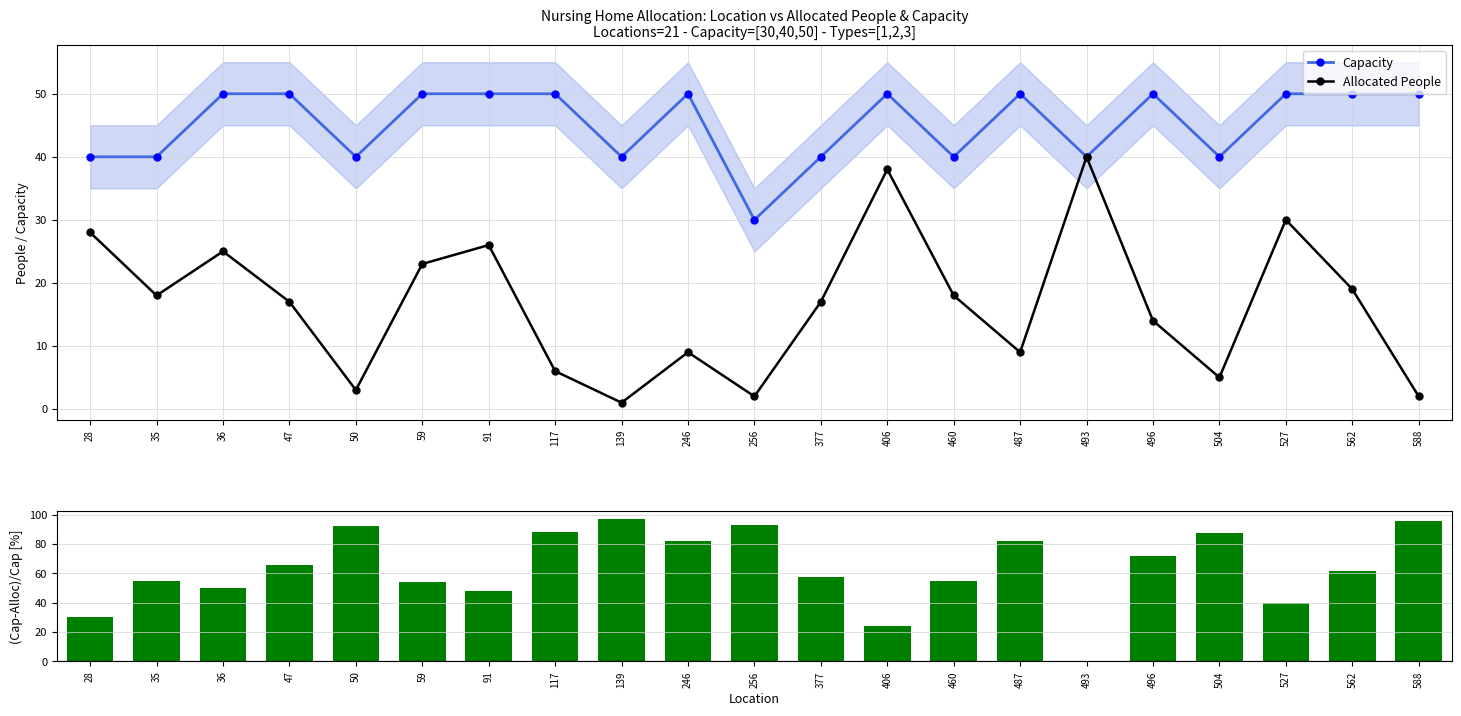

The (Cap-Alloc)/Cap [%] series shows 92.5 at 50. True or false?

True